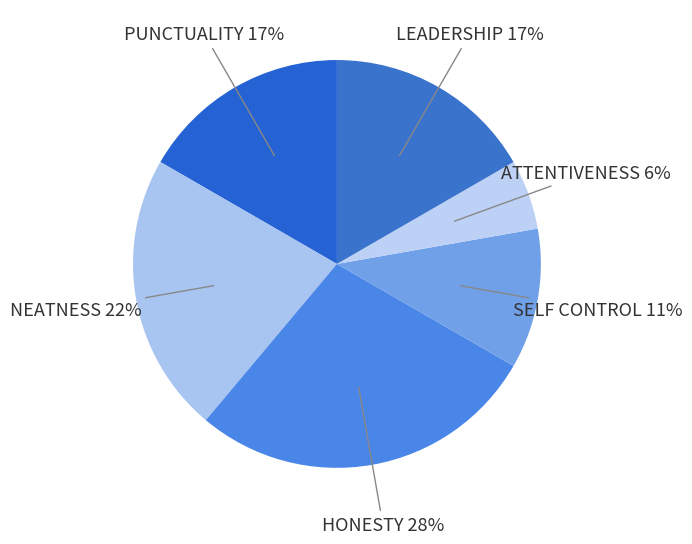

What is the smallest slice in the pie chart?

ATTENTIVENESS